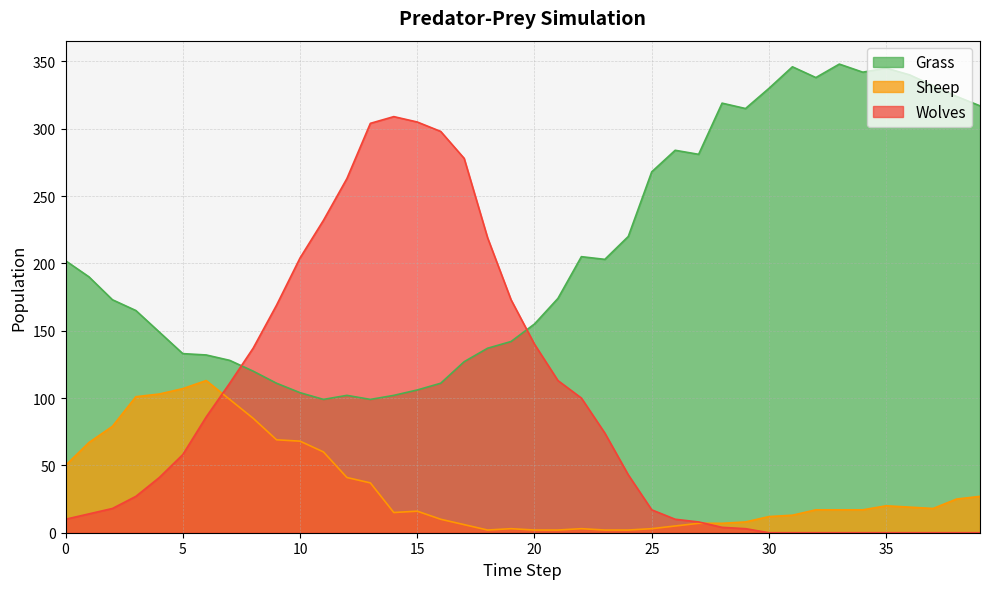

True or false: Grass has more than 0 interior local peaks.

True